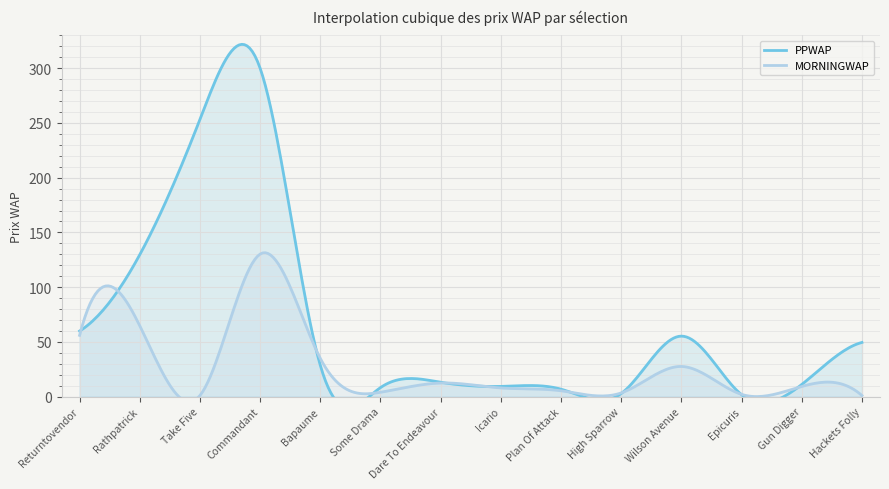

Where does the MORNINGWAP series first go above 9?

Returntovendor